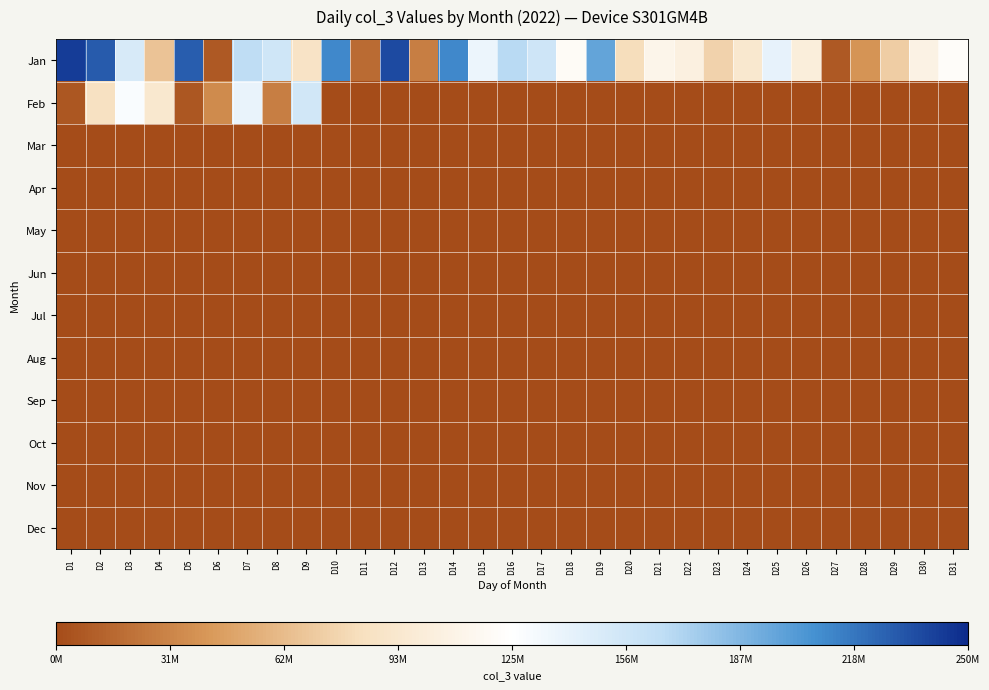

Which series has the widest spread of values?

Jan